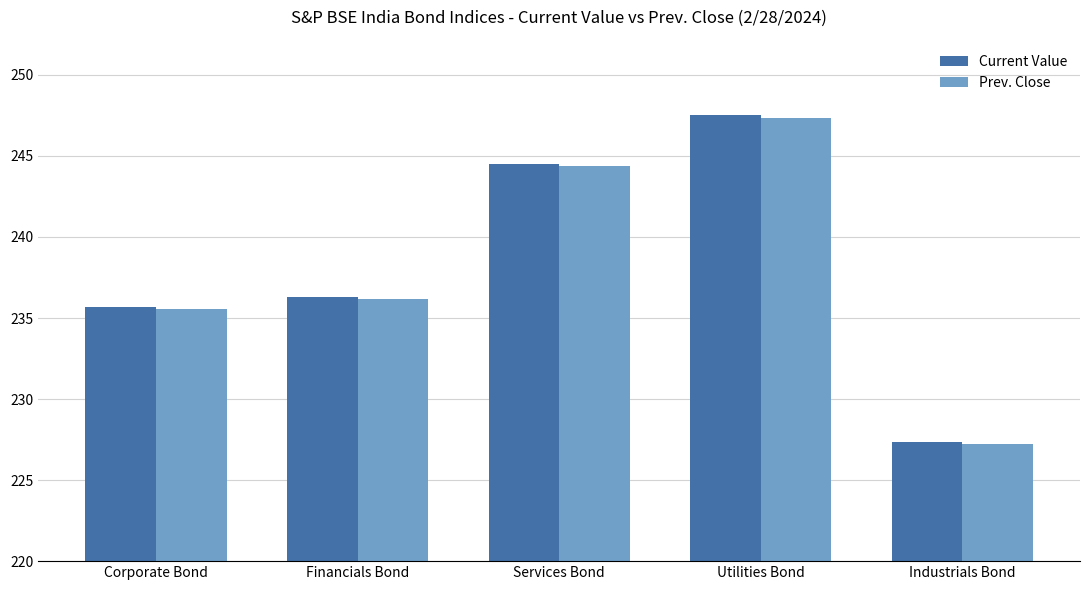

At how many categories does at least one series exceed 246?

1